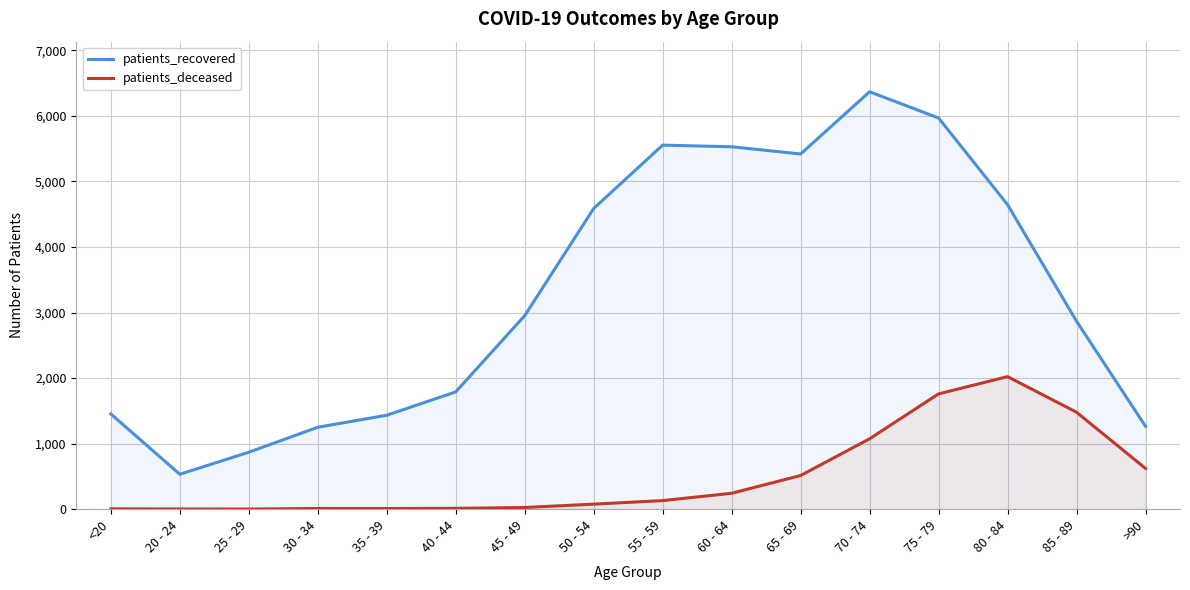

Does the chart display data point markers on the line(s)?

No